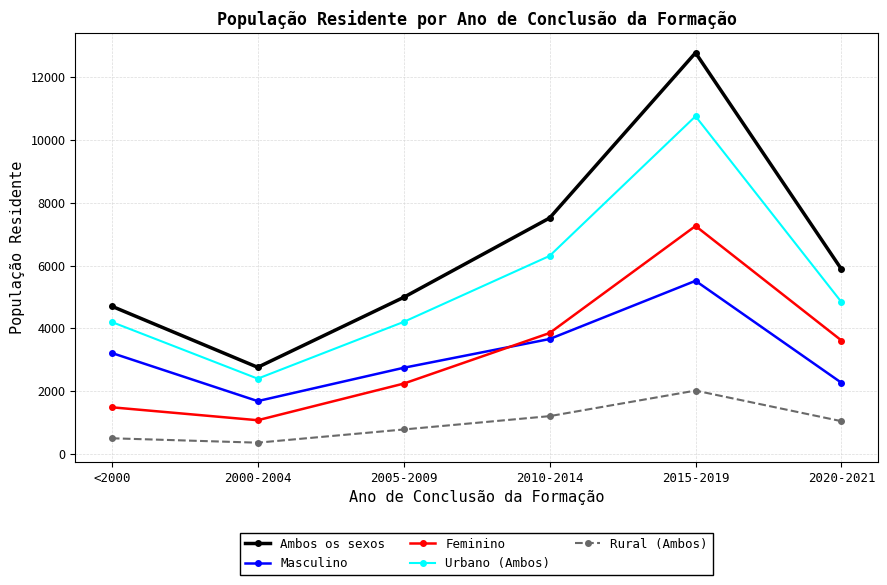

How many interior local valleys does the Masculino series have?

1